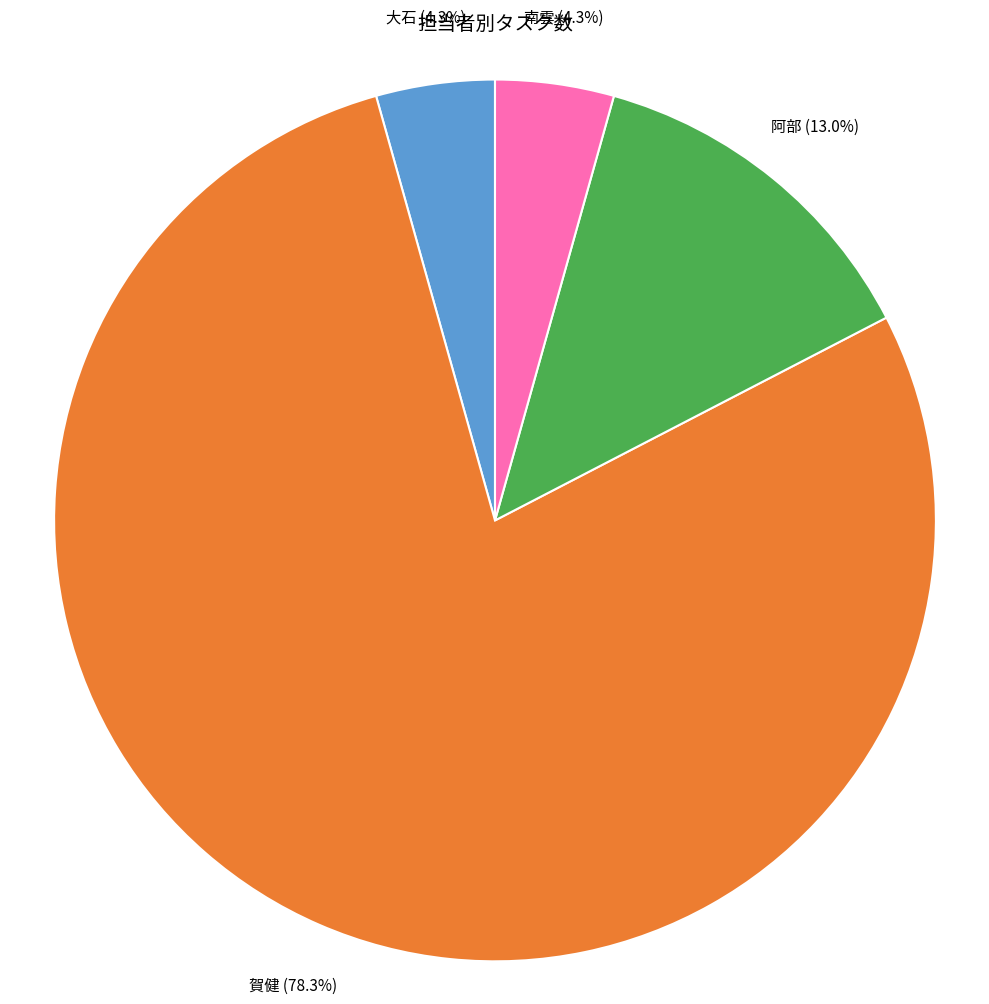

What percentage is the 南雲 slice, to the nearest percent?

4%